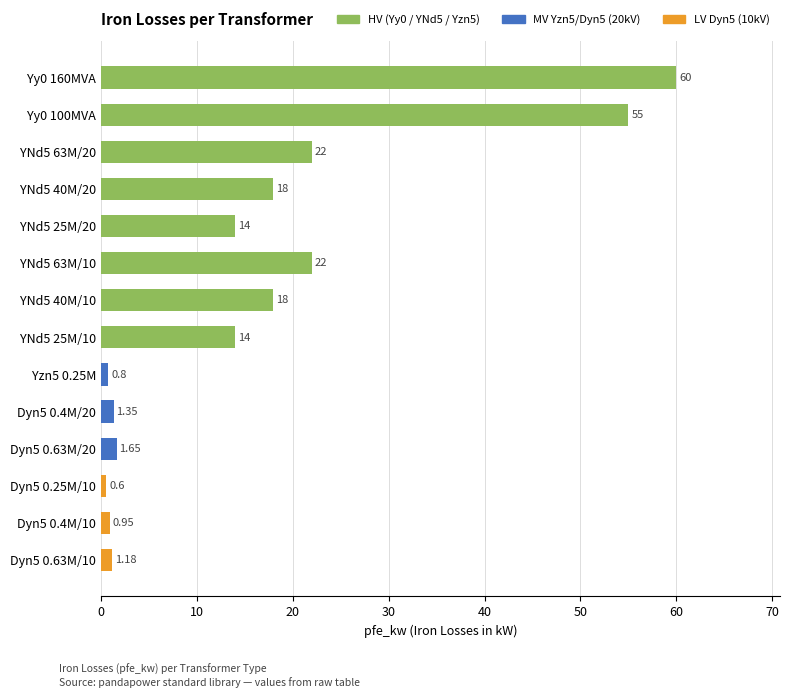

Which has a higher value, Yy0 100MVA or YNd5 63M/10?

Yy0 100MVA